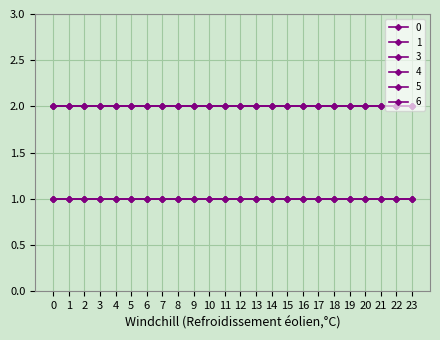

Is this an area chart (filled region under the line)?

No